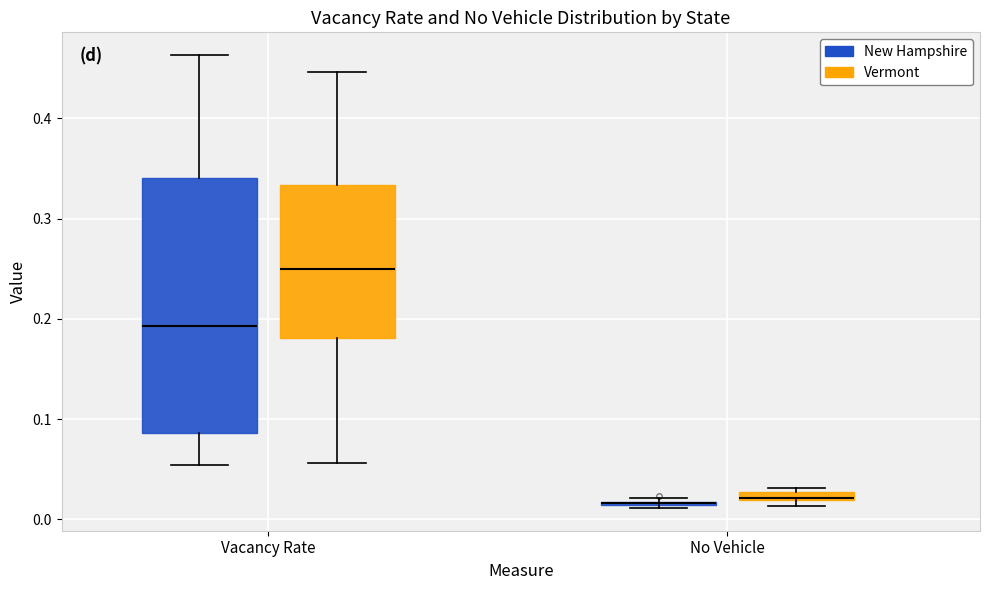

Where is the upper edge of the box for No Vehicle (New Hampshire) on the y-axis? The values are not printed on the chart, so give them approximately, as read against the axis.

0.02